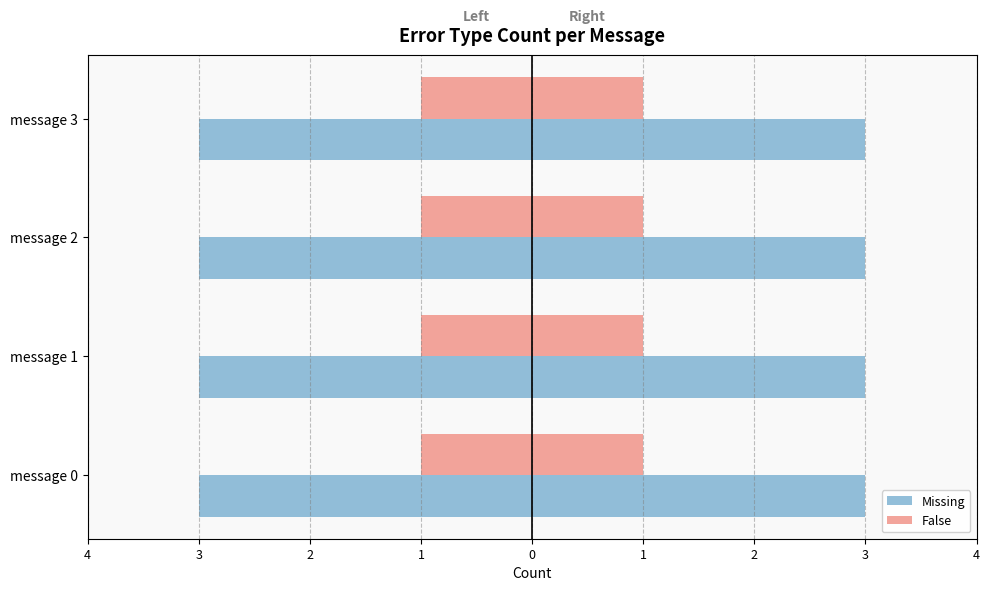

How many distinct data groups are displayed?

2